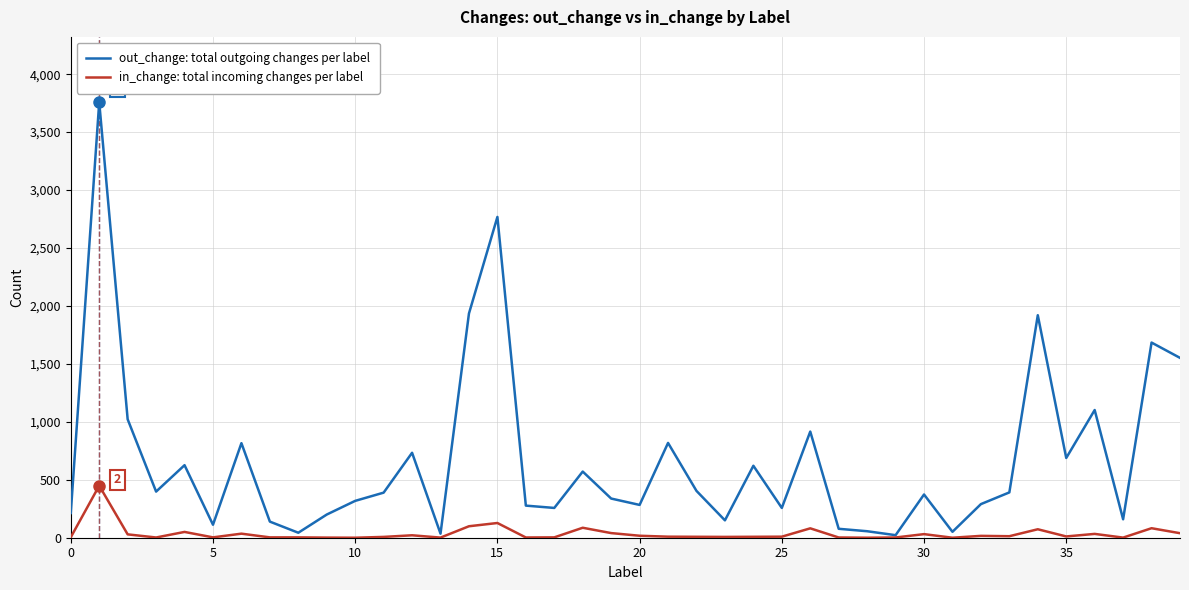

Rank the series by their average value, from highest to lowest.

out_change: total outgoing changes per label, in_change: total incoming changes per label